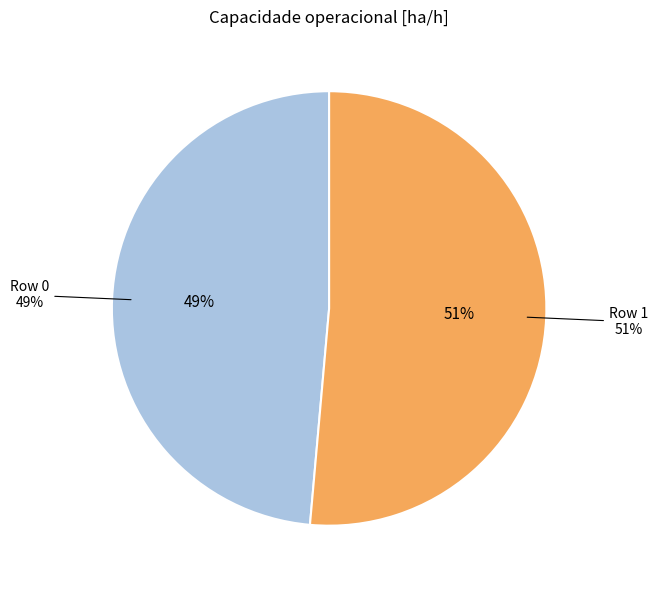

To the nearest percent, what is the combined percentage of Row 0 and Row 1?

100%